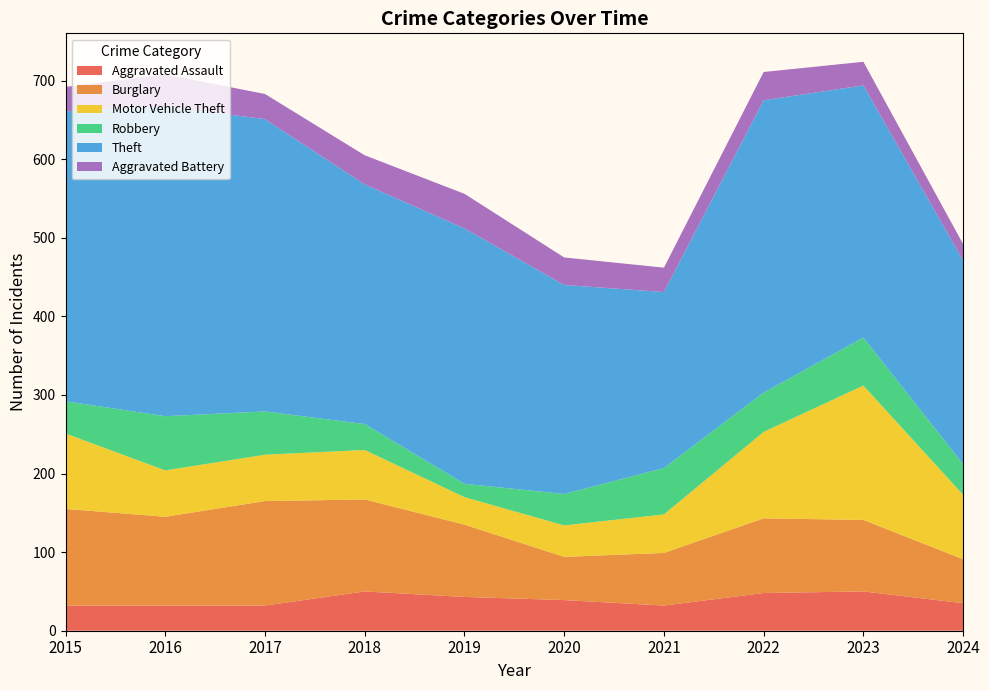

Reading left to right, what are all the values shown in this chart?

Aggravated Assault: 32	32	32	50	43	39	32	48	50	35
Burglary: 123	113	133	117	92	55	67	95	91	56
Motor Vehicle Theft: 96	59	59	63	35	40	49	110	171	82
Robbery: 41	69	55	33	17	40	59	50	61	39
Theft: 369	394	372	305	325	266	224	372	321	259
Aggravated Battery: 31	41	32	37	44	35	31	36	30	21